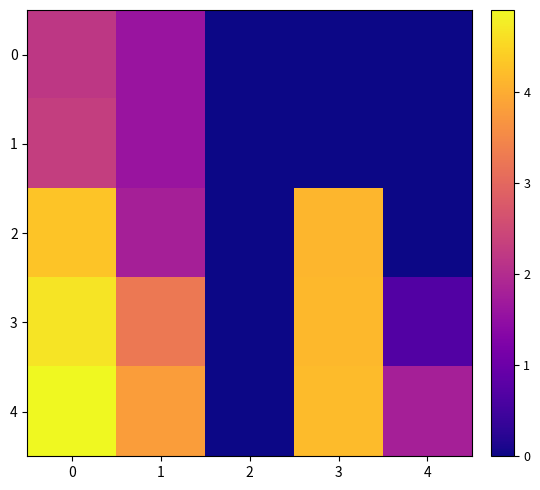

At how many categories does at least one series exceed 0?

4